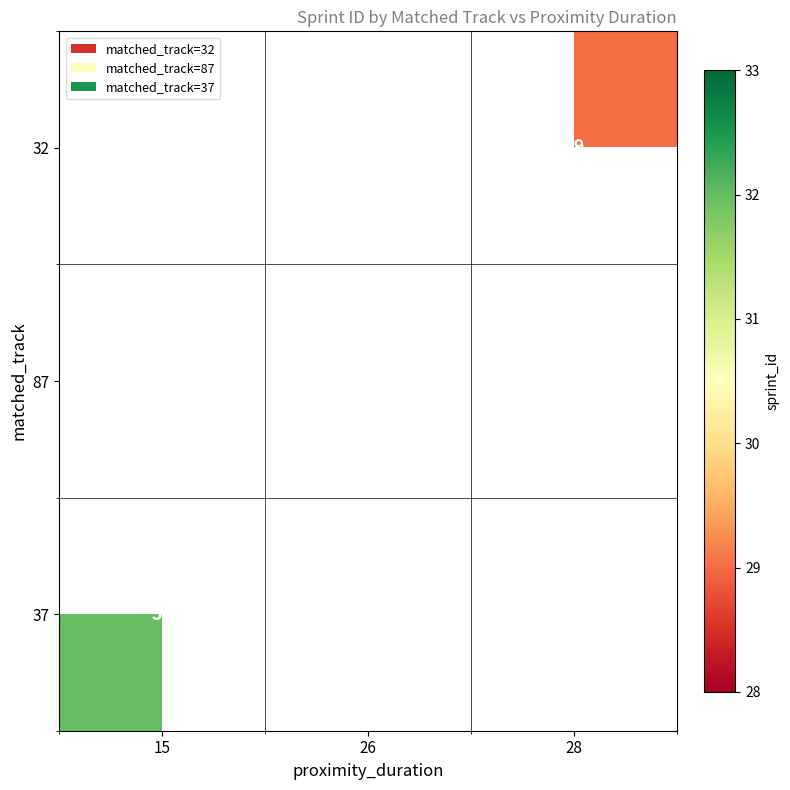

Is it true that 87 equals 49 at 26?

False